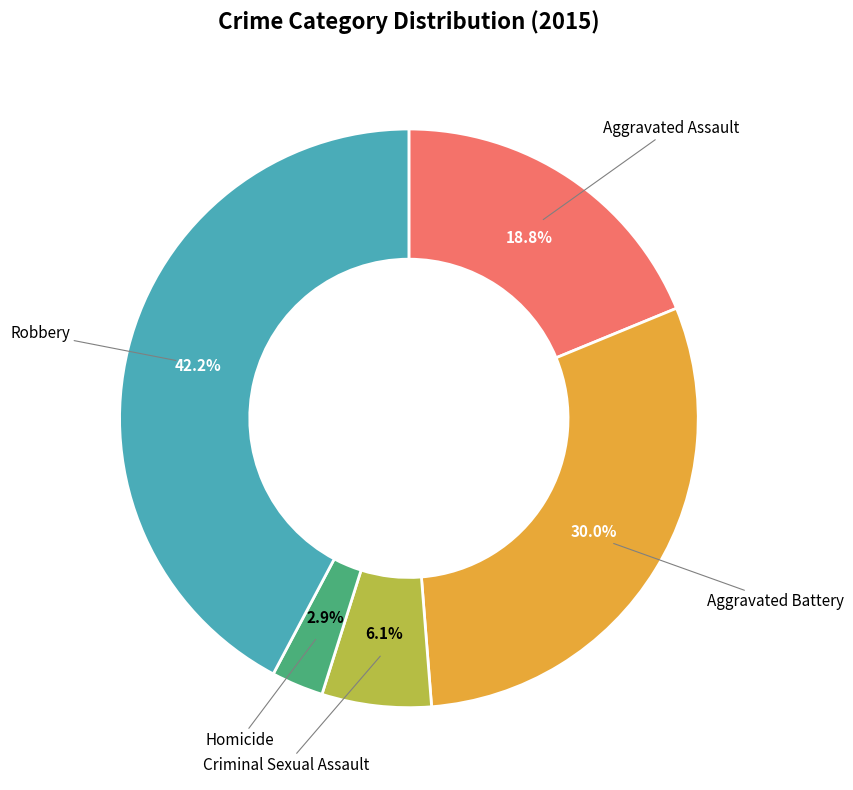

Is there a majority slice in this chart?

No